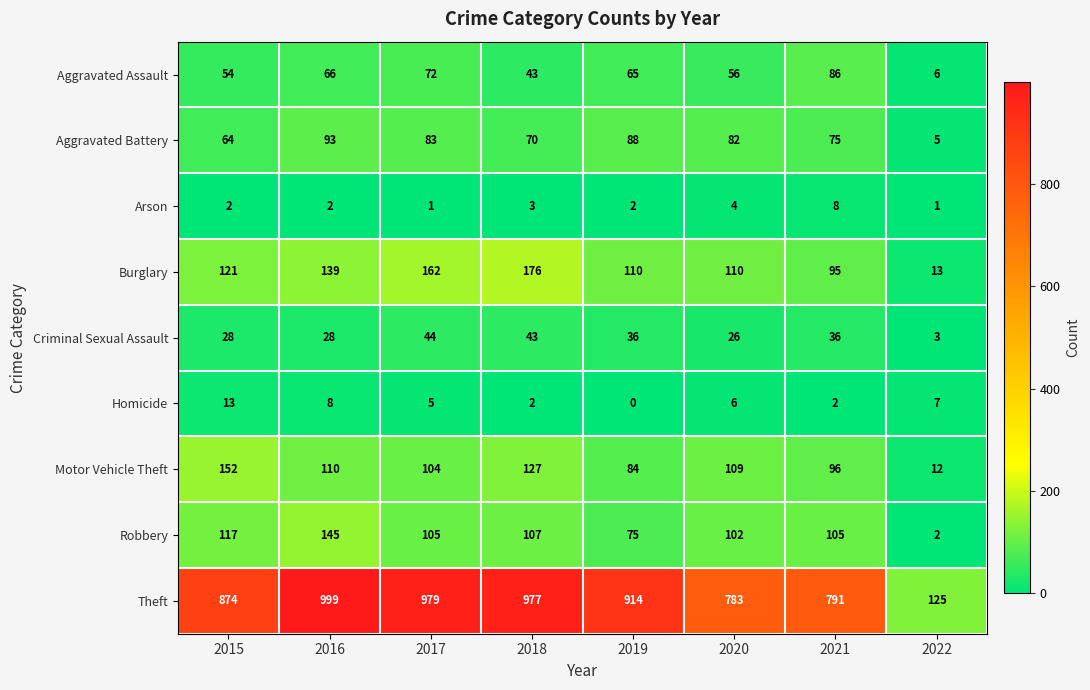

What is the difference between the second highest and second lowest values in the Burglary series?

67